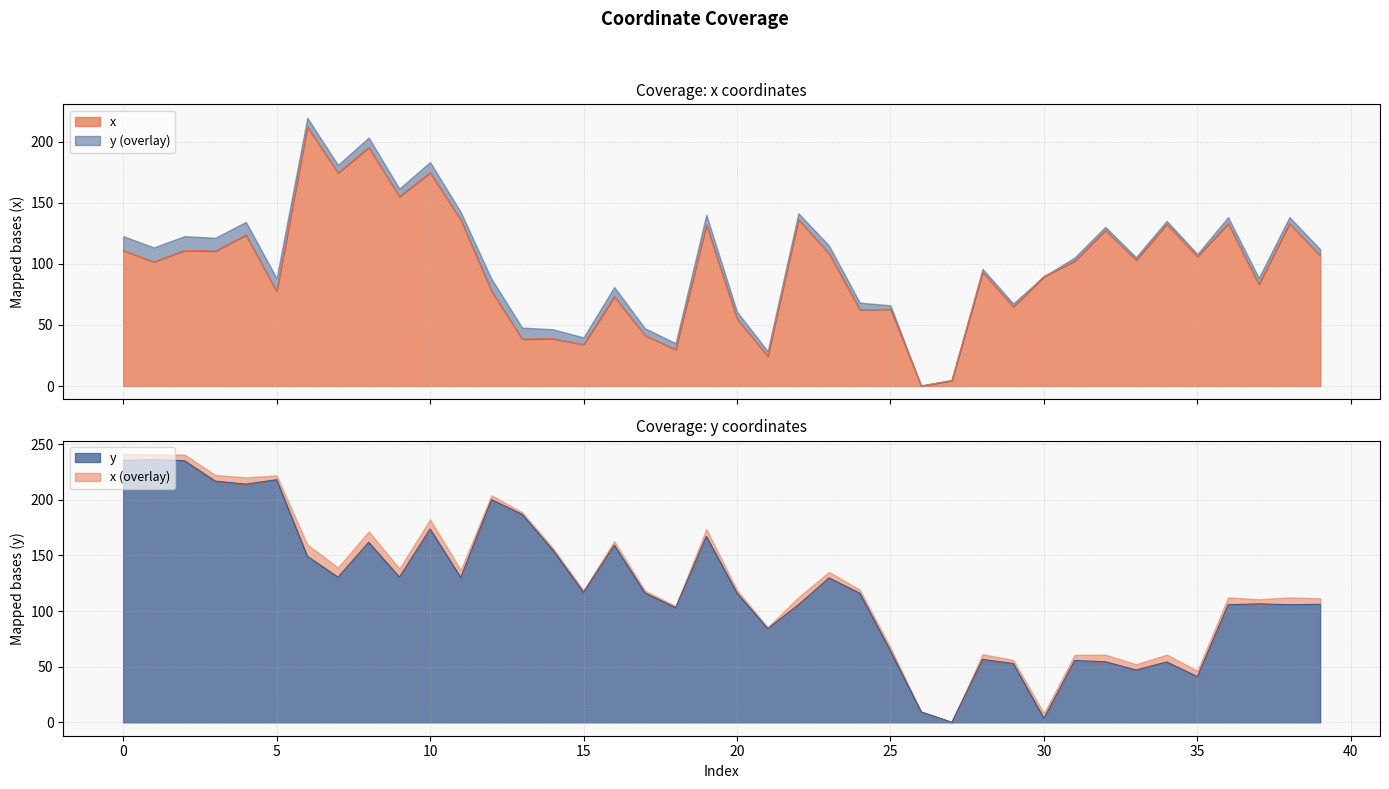

Reading left to right, extract all data points from this chart.

x: 0=110.9	1=101.6	2=110.9	3=110.4	4=123.6	5=77.3	6=212.0	7=174.4	8=195.2	9=155.0	10=174.6	11=135.8	12=77.7	13=38.5	14=38.7	15=33.9	16=73.1	17=41.4	18=29.9	19=131.8	20=55.0	21=24.4	22=136.1	23=108.3	24=62.4	25=62.8	26=0.0	27=4.6	28=93.1	29=64.9	30=89.6	31=102.3	32=127.5	33=103.1	34=132.4	35=105.9	36=132.9	37=83.2	38=132.9	39=106.6
y: 0=235.4	1=236.0	2=235.1	3=216.7	4=214.0	5=218.0	6=149.2	7=130.4	8=161.8	9=130.5	10=173.7	11=130.1	12=200.1	13=186.8	14=154.7	15=116.8	16=159.2	17=116.3	18=103.0	19=167.1	20=116.1	21=84.2	22=105.6	23=129.8	24=116.0	25=64.1	26=9.4	27=0.0	28=56.6	29=52.8	30=3.5	31=55.5	32=54.4	33=47.0	34=54.2	35=41.0	36=105.6	37=106.5	38=105.6	39=106.1